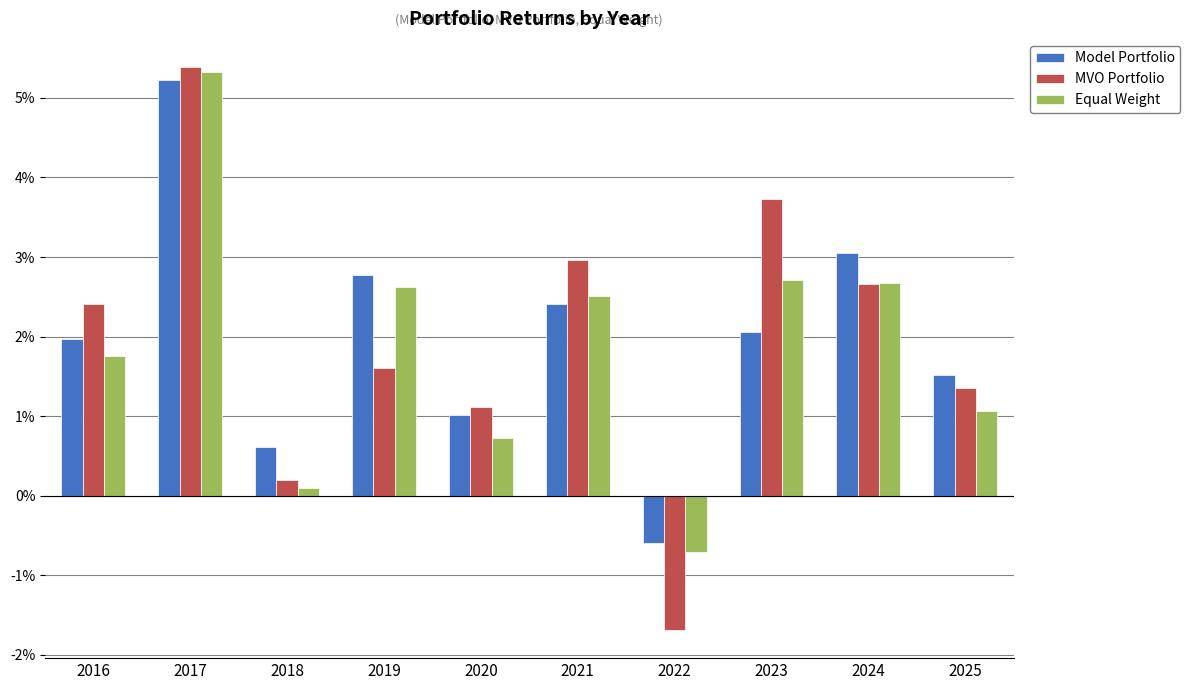

Which category has the highest value in the Model Portfolio series?

2017